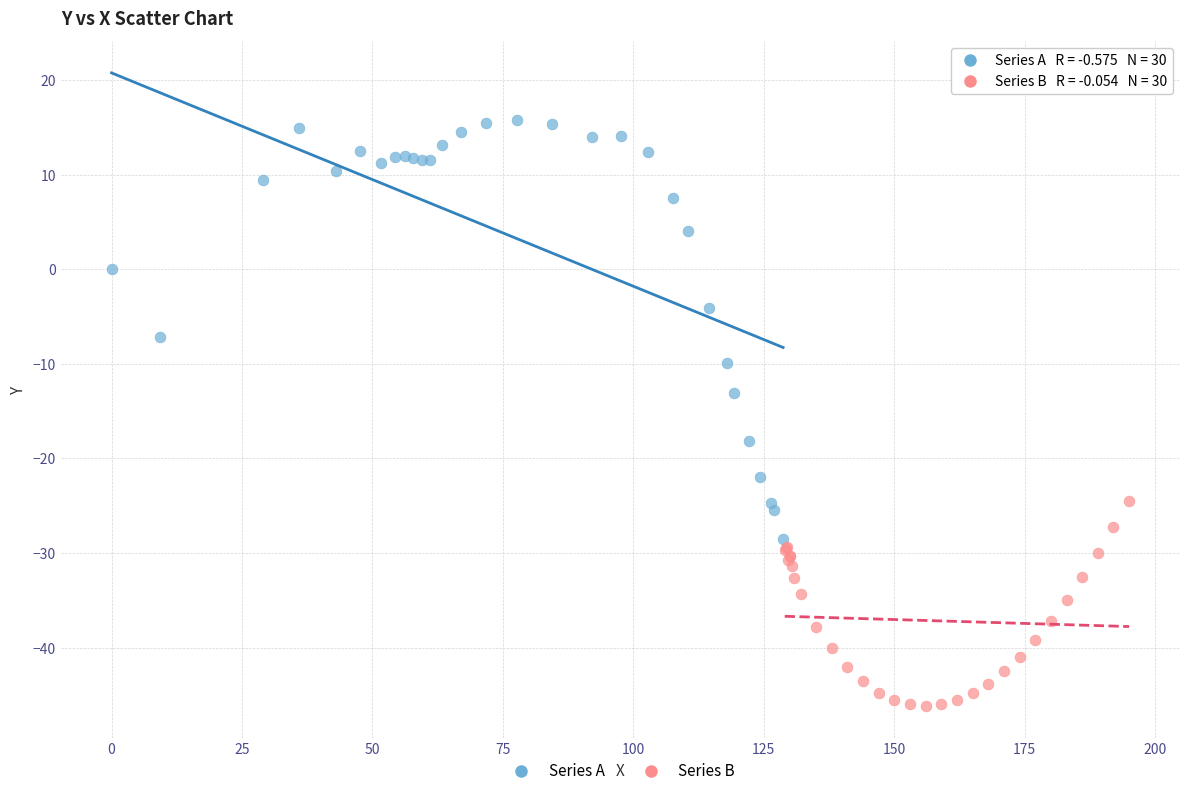

Which series contains the lowest Y value?

Series B